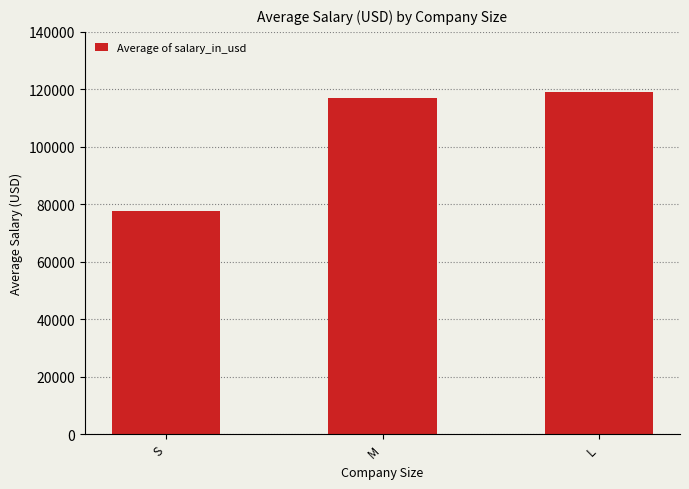

List the labels in order of value, largest first.

L, M, S